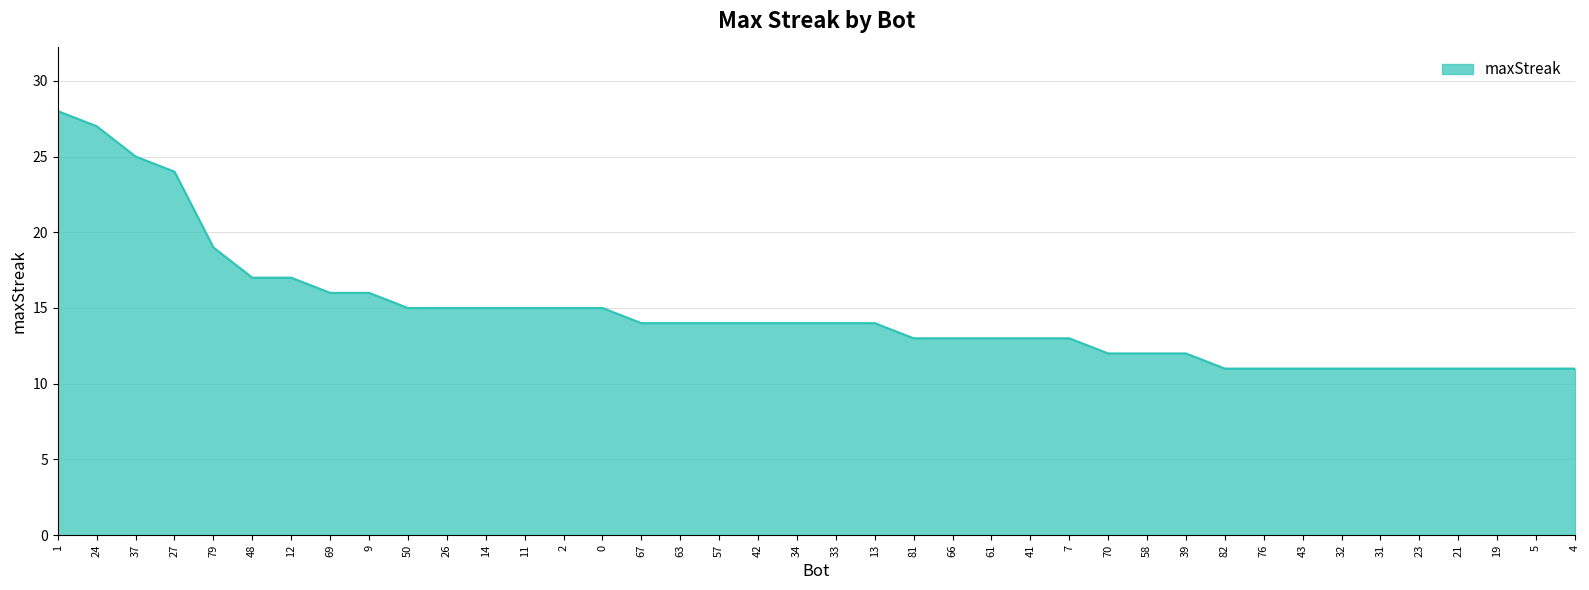

What is the sum of all values?

588